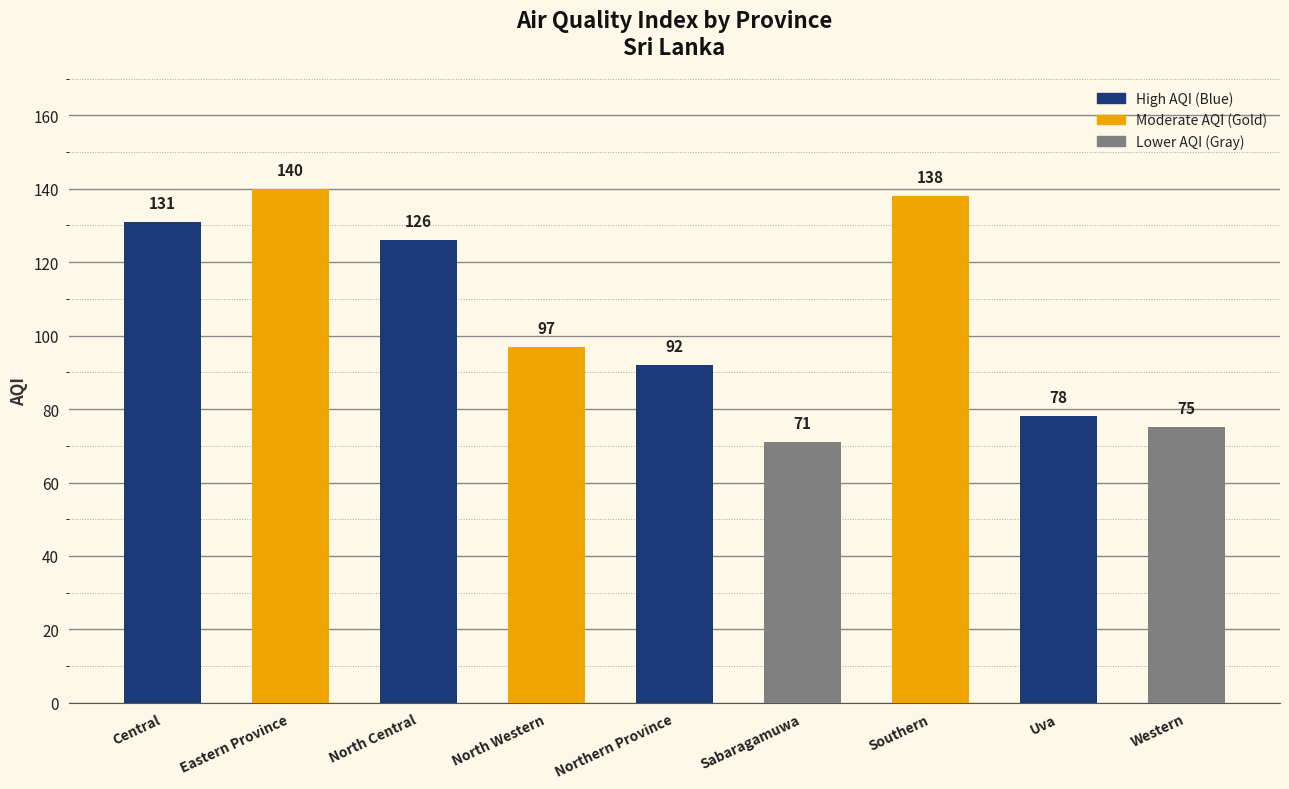

The value at Central is 131. True or false?

True